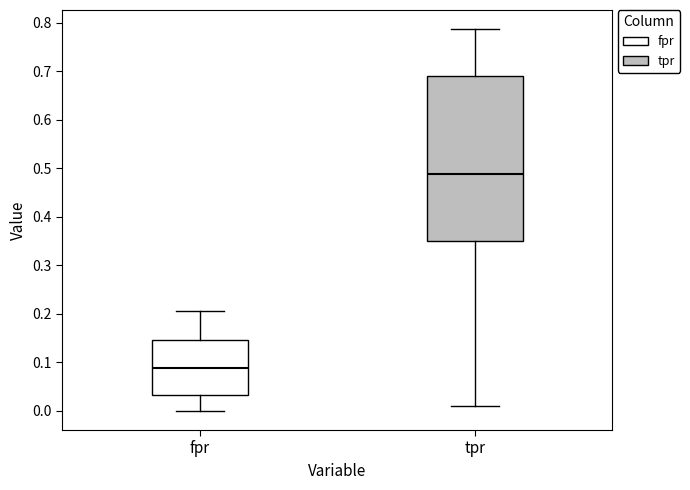

Reading left to right, transcribe this box plot: for each box, give where its median line is, the range the box spans, and where its two whiskers end, as read against the y-axis. The values are not printed on the chart, so give them approximately, as read against the axis.

fpr: median 0.09, box 0.03 to 0.15, whiskers 0.00 to 0.21
tpr: median 0.49, box 0.35 to 0.69, whiskers 0.01 to 0.79